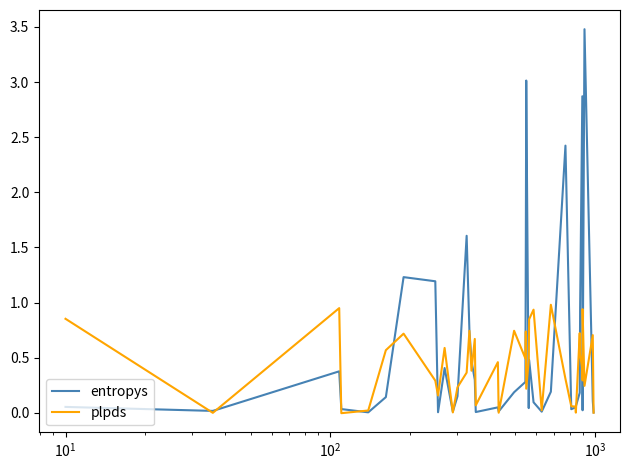

Reading left to right, extract all data points from this chart.

entropys: 0.1	0.0	0.4	0.0	0.0	0.1	1.2	1.2	0.0	0.4	0.0	0.1	1.6	0.7	0.5	0.3	0.0	0.0	0.0	0.2	0.3	1.5	3.0	0.0	0.5	0.1	0.0	0.2	2.4	0.0	0.0	0.1	0.2	0.9	2.9	0.0	0.1	3.5	0.1	0.0
plpds: 0.9	-0.0	0.9	-0.0	0.0	0.6	0.7	0.3	0.2	0.6	0.0	0.2	0.4	0.7	0.4	0.7	0.1	0.5	0.0	0.7	0.5	0.7	0.2	0.5	0.8	0.9	0.0	1.0	0.3	0.1	0.1	0.0	0.7	0.5	0.4	0.3	0.9	0.2	0.7	0.0